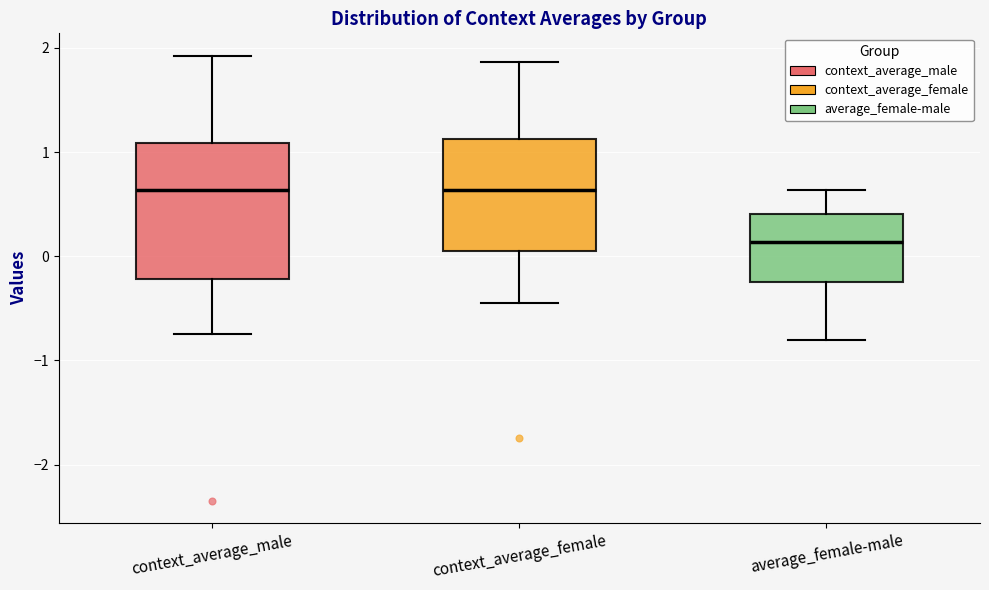

Where is the upper edge of the box for context_average_female on the y-axis? The values are not printed on the chart, so give them approximately, as read against the axis.

1.1